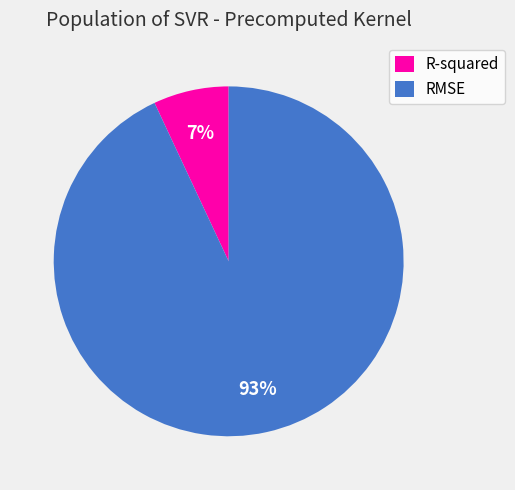

Which category has the biggest portion of the pie?

RMSE